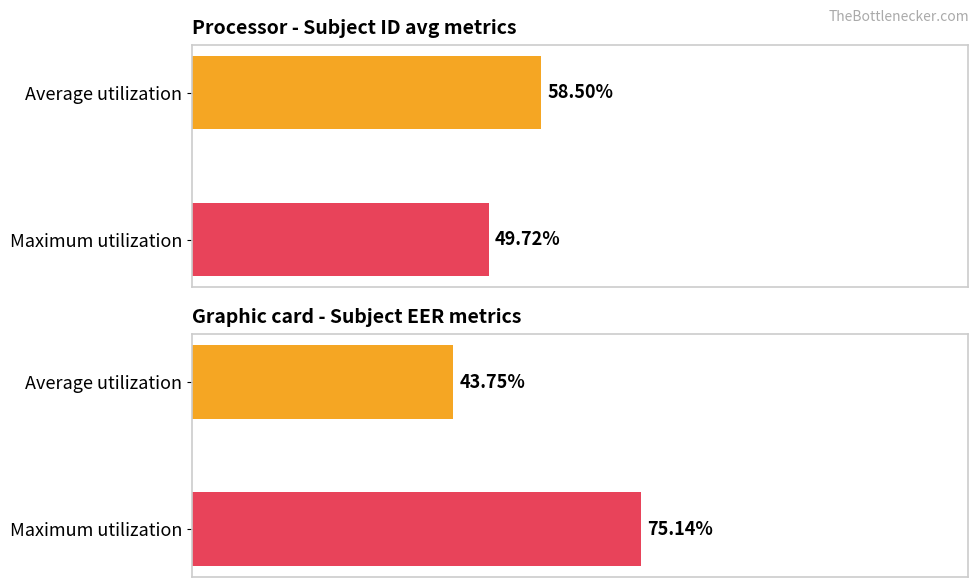

What is the value of the mean(acc) bar at the 2nd from the left?

49.7